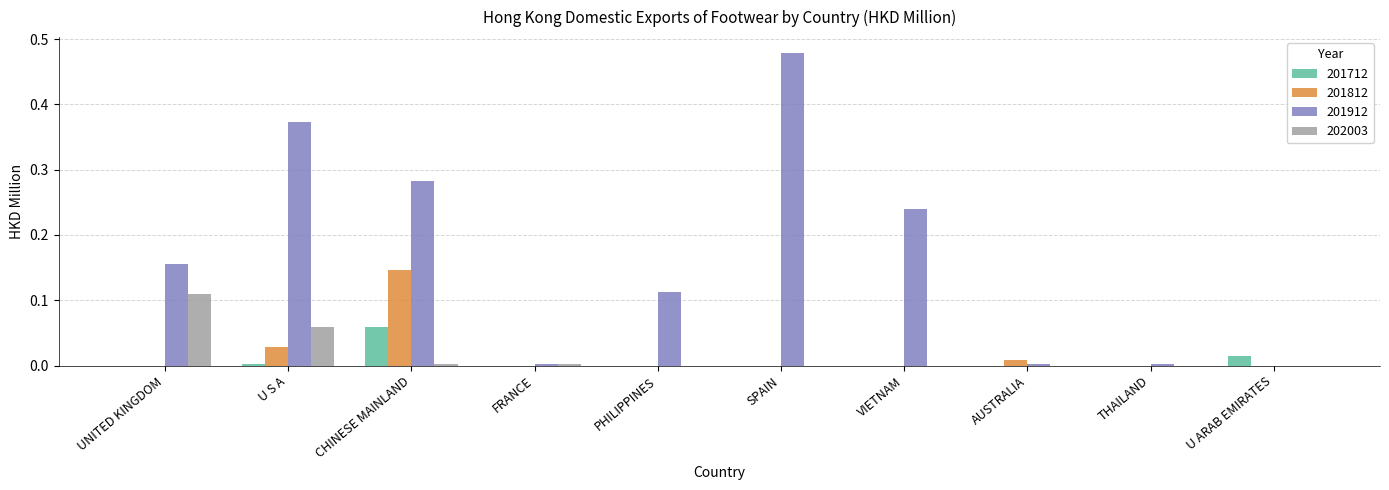

Which category has the highest value in the 201712 series?

CHINESE MAINLAND